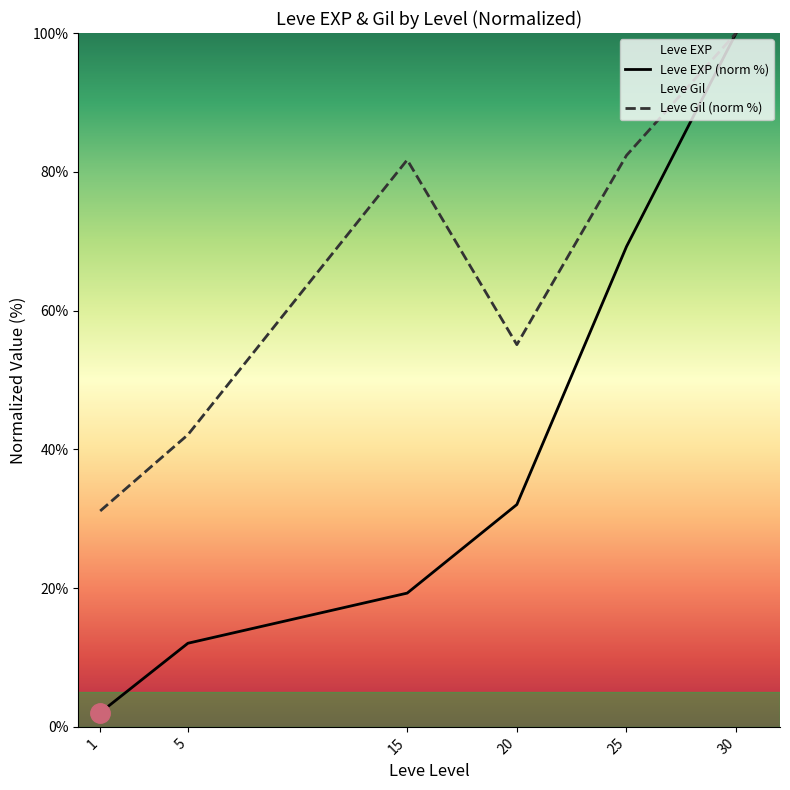

What is the difference between the highest and lowest values at 20?

23.0